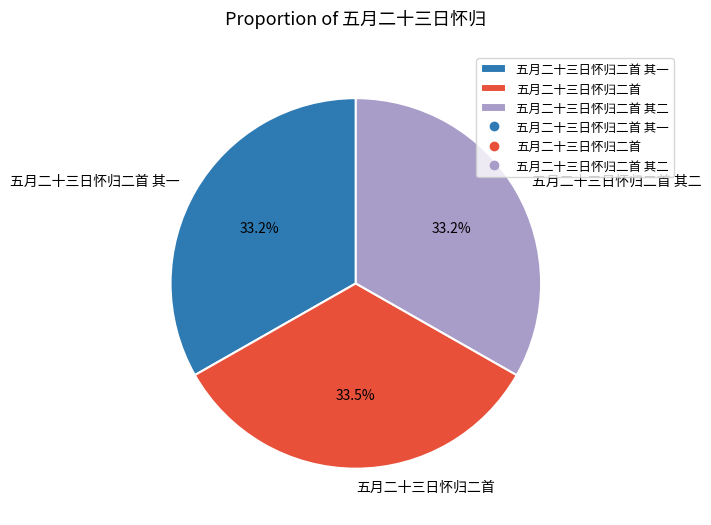

Does any single category account for the majority?

No